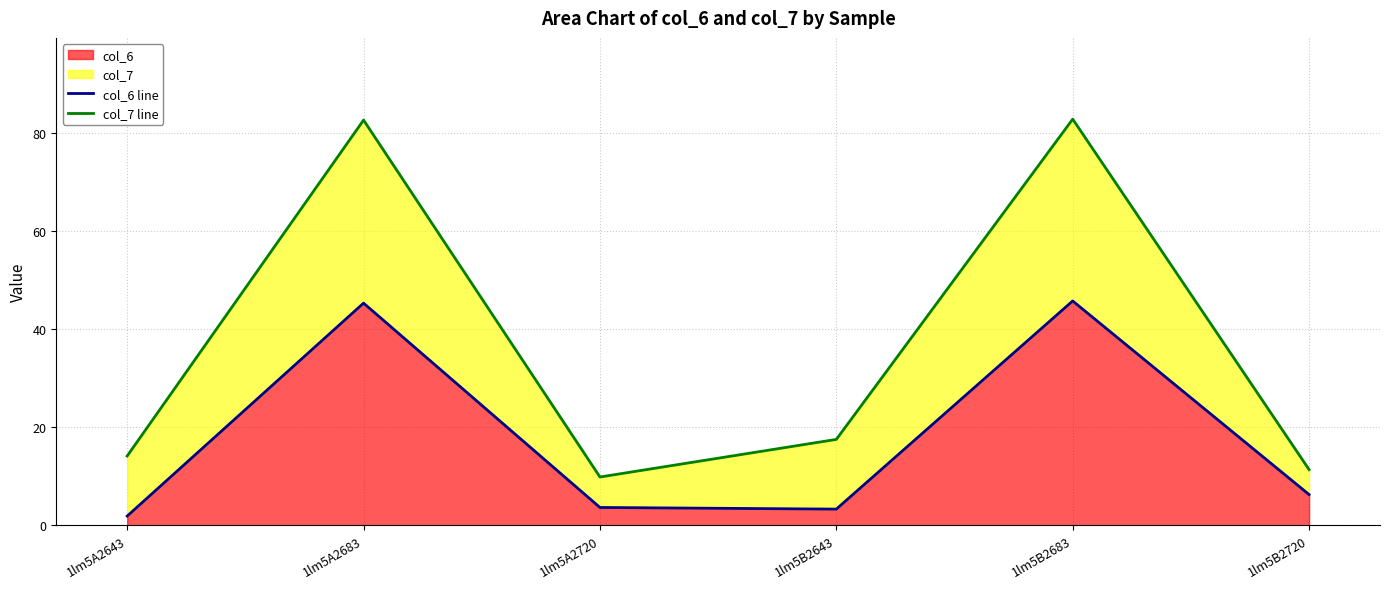

The value of col_6 at 1lm5B2683 is 45.7. True or false?

True